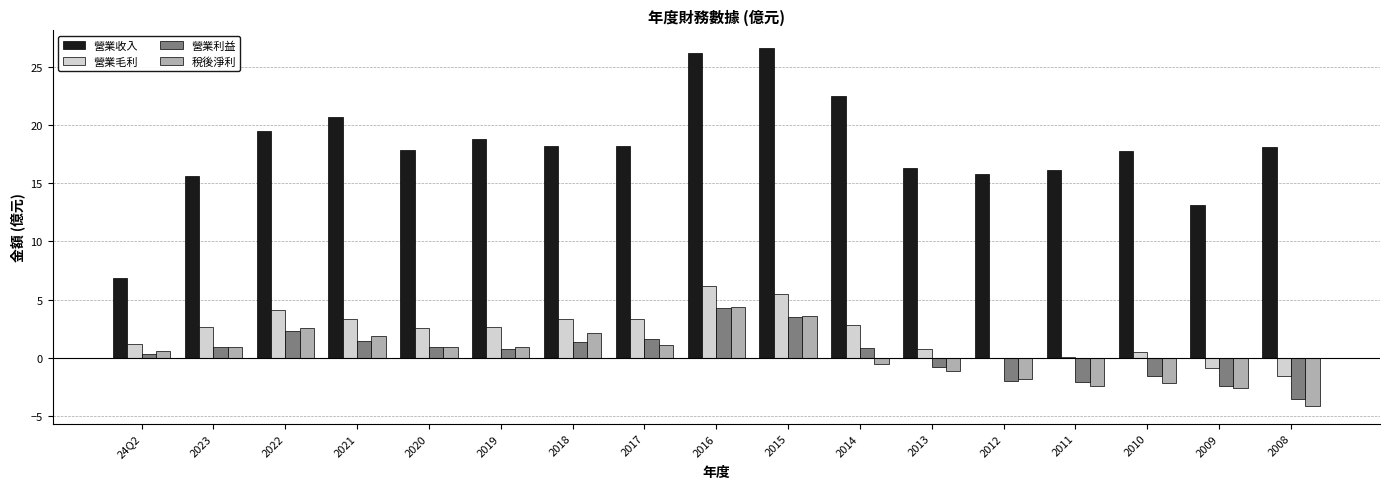

Are the bars grouped side by side (vs. stacked)?

Yes